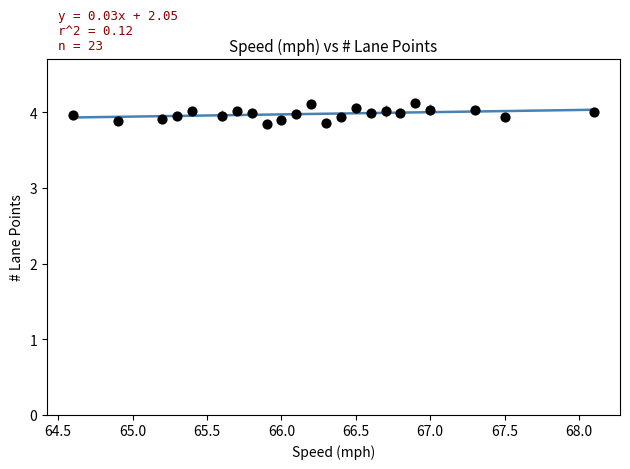

What is the range of Y values (max minus min)?

0.3